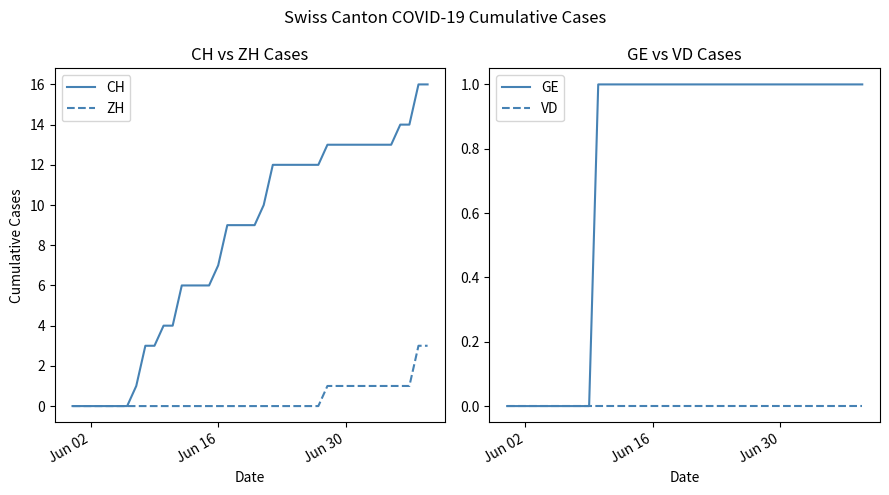

What is the maximum value for ZH?

3